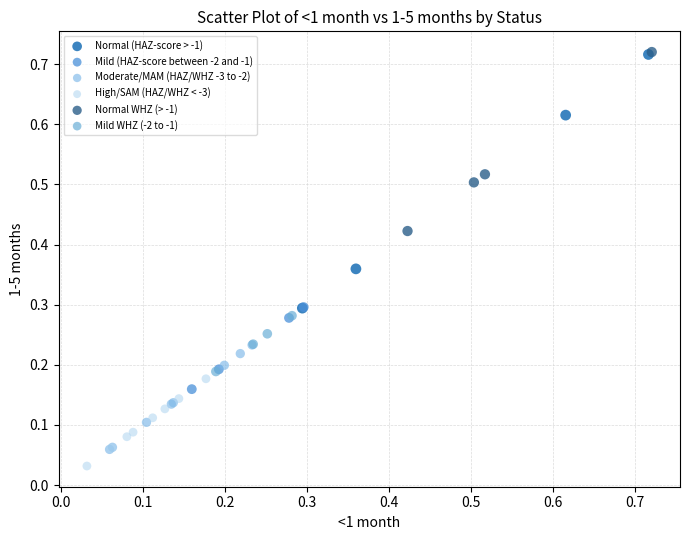

Which series has the widest spread of Y values?

Normal (HAZ-score > -1)